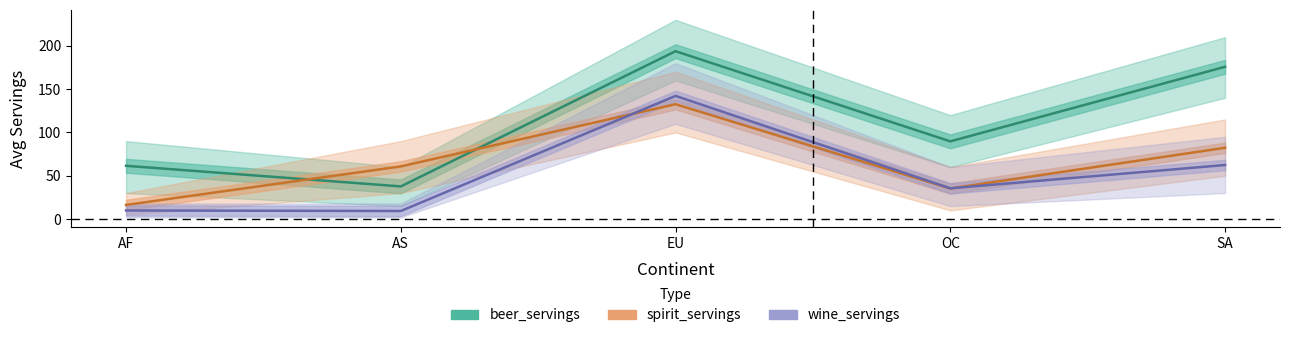

Count the number of categories in the chart.

5